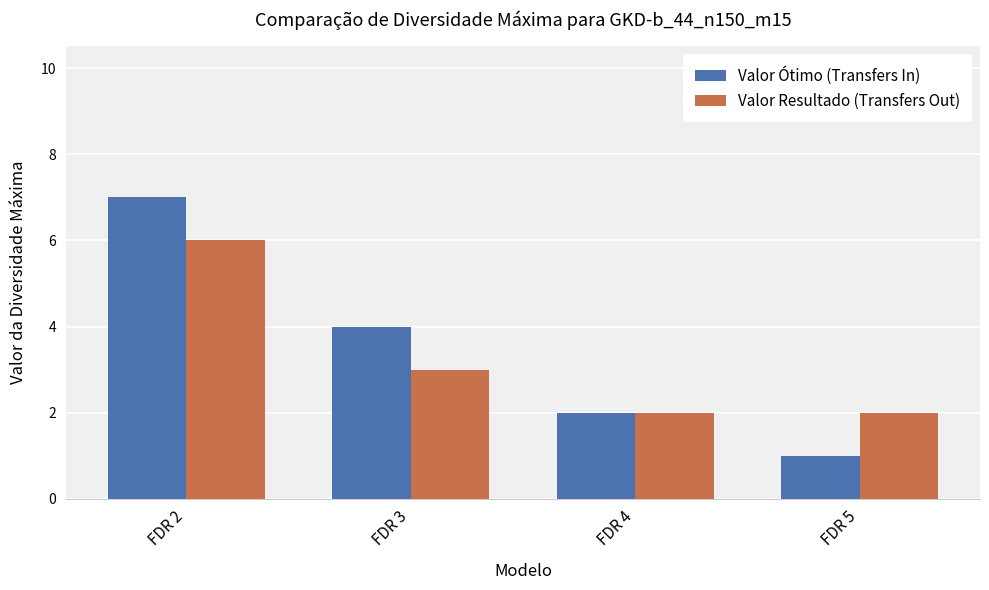

Which series has the largest range (max minus min)?

Valor Ótimo (Transfers In)